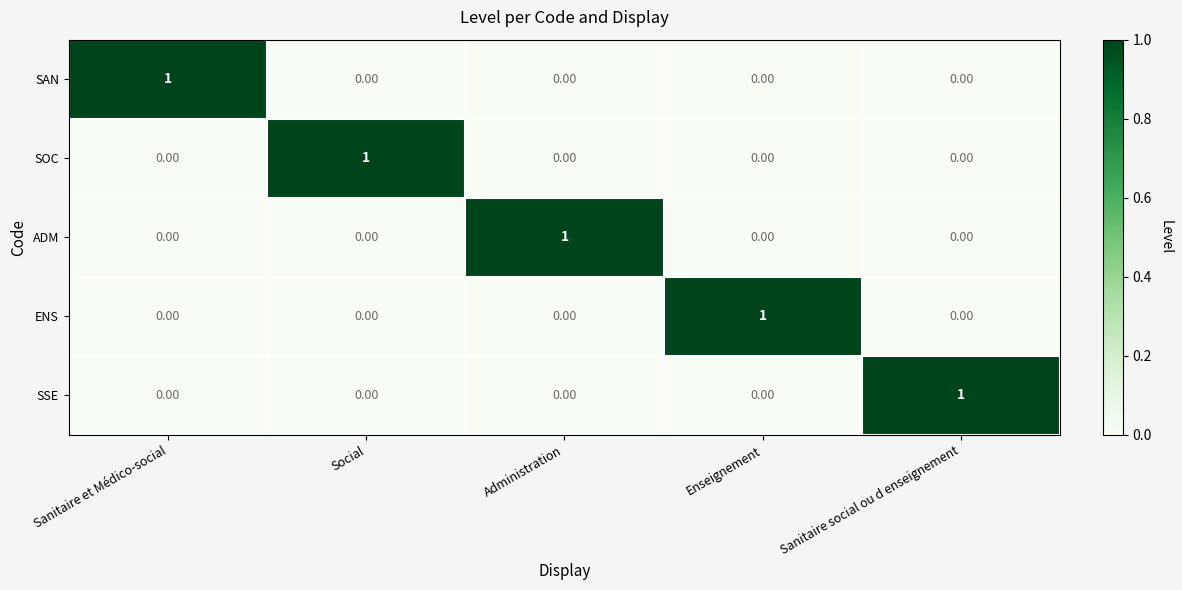

Is the value of SOC at Sanitaire et Médico-social greater than the value of SSE at Sanitaire social ou d enseignement?

No